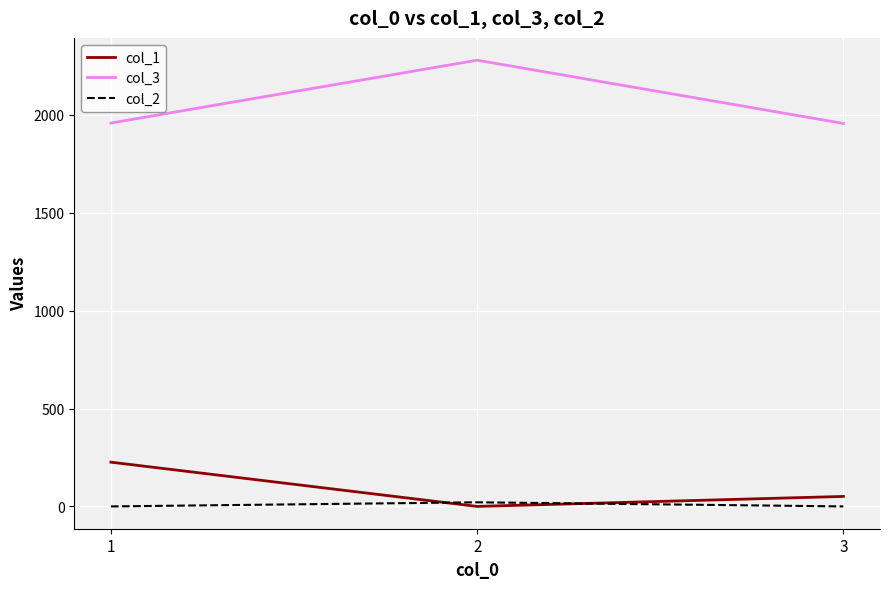

The value of col_3 at 1 is 603. True or false?

False